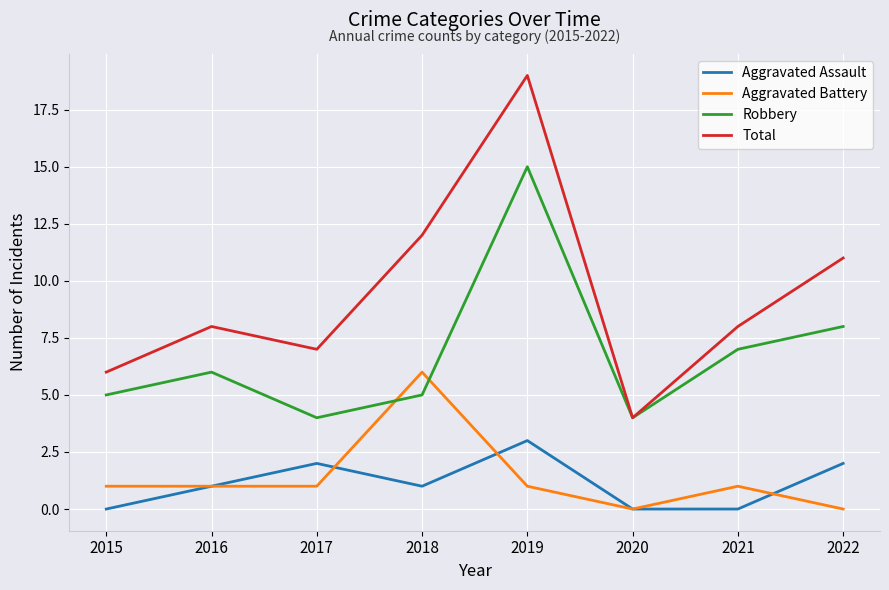

What is the total value across all series at 2018?

24